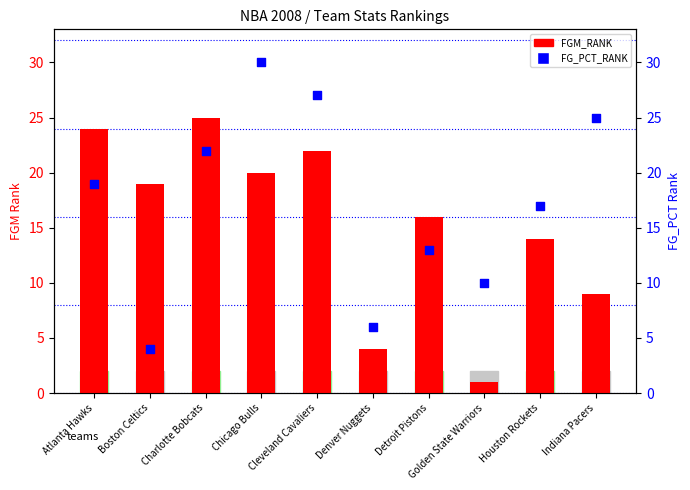

Which series has the widest spread of Y values?

FG_PCT_RANK